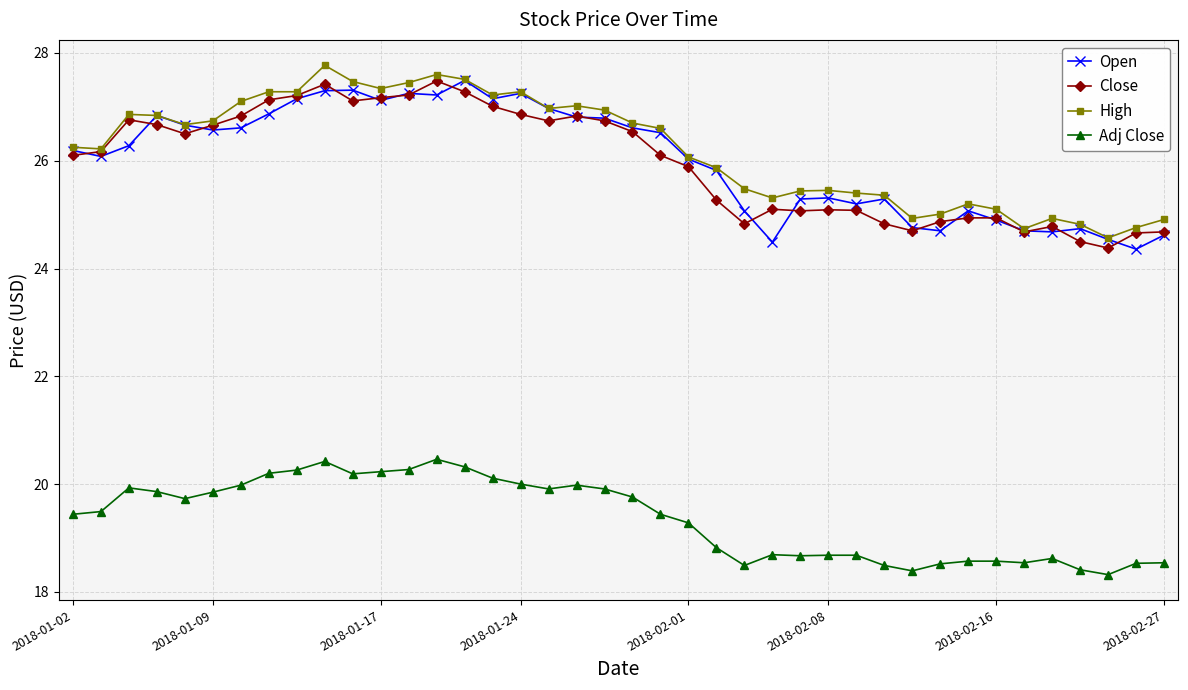

At how many categories does at least one series exceed 19?

40